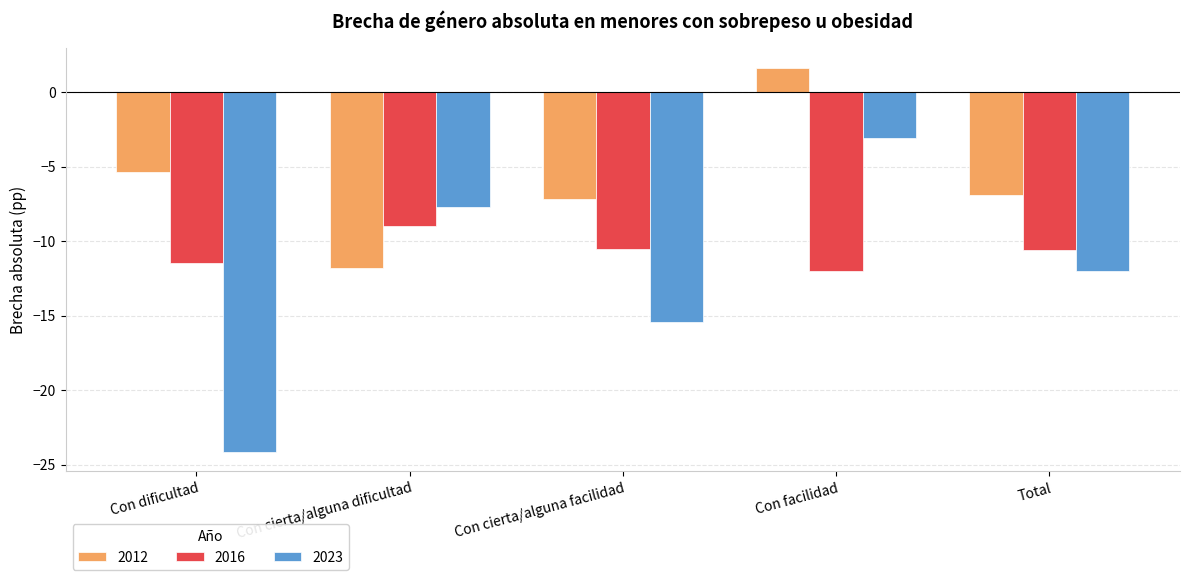

What is the difference between the second highest and minimum values in the 2023 series?

16.5